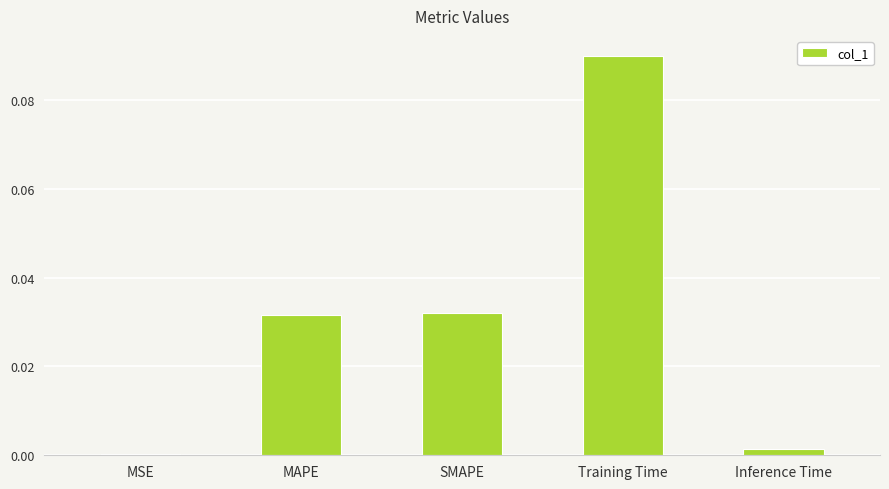

Is it true that the value at SMAPE is 0.0?

True